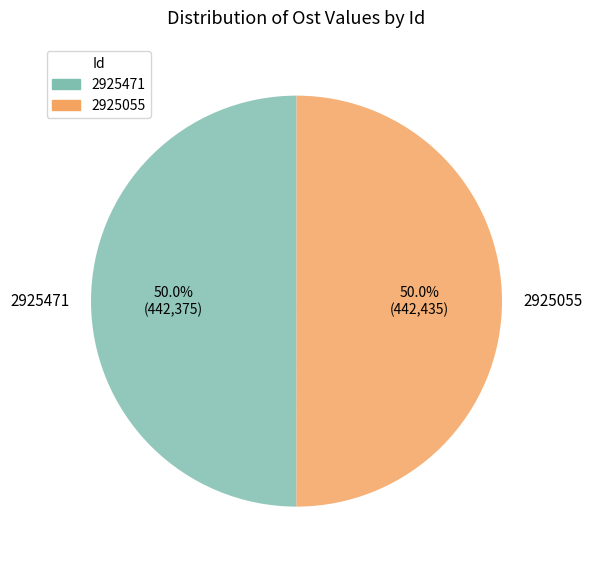

What portion of the pie excludes 2925471?

50.0%